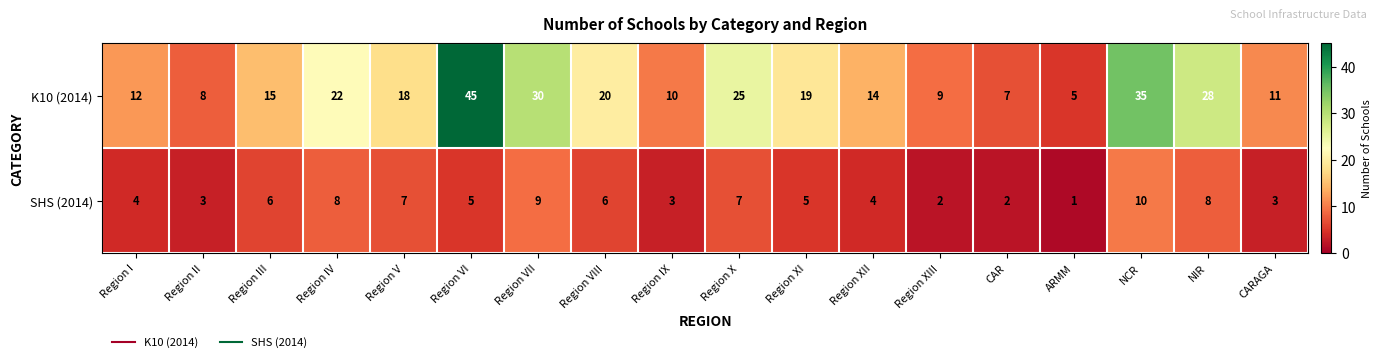

At which category does the chart reach its minimum across all series?

ARMM